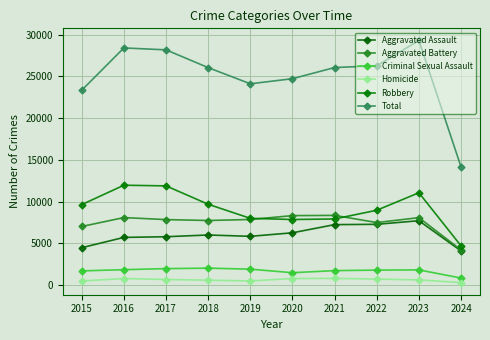

True or false: Total and Aggravated Assault intersect in this chart.

False